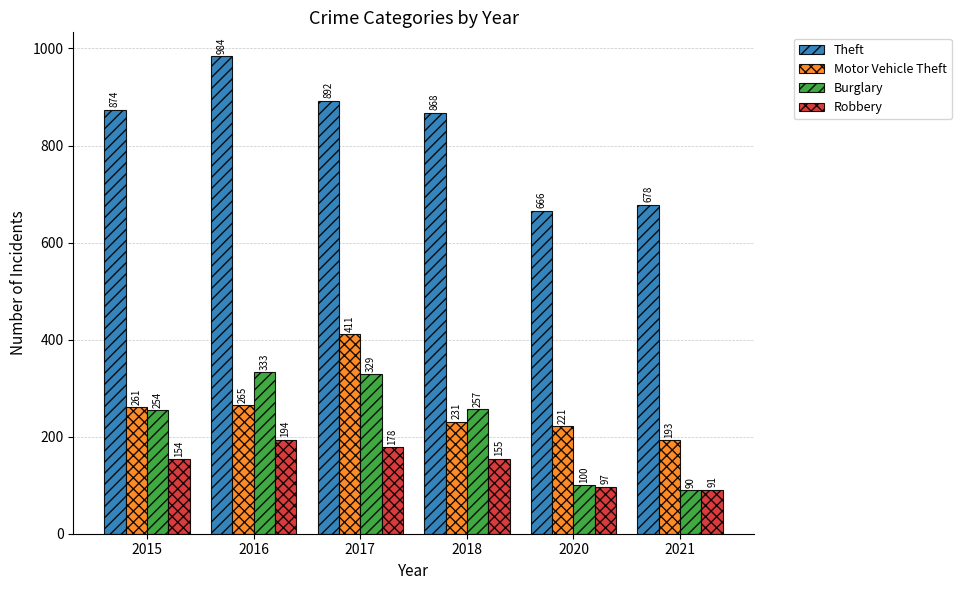

True or false: Robbery has a value of 258 at 2016.

False